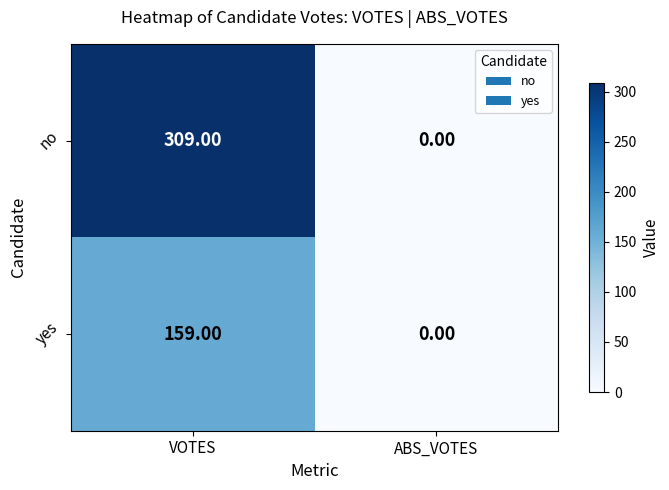

Which series changed the most between VOTES and ABS_VOTES?

no